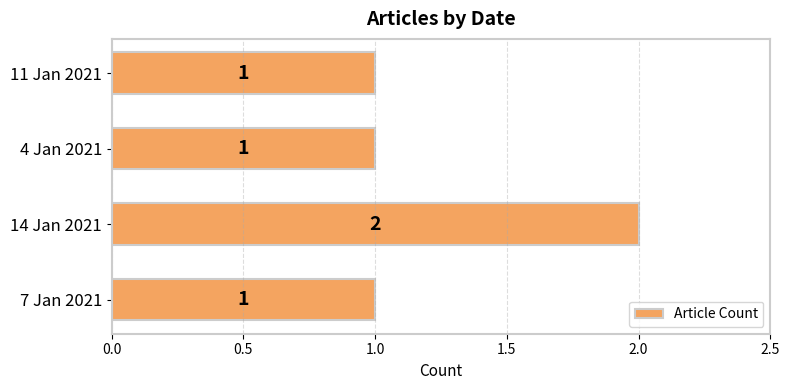

Which label corresponds to the largest value in the chart?

14 Jan 2021